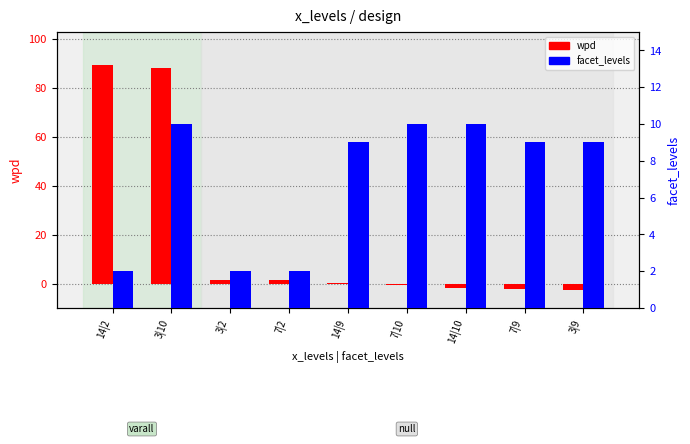

What is the difference between the maximum and second lowest values in the wpd series?

91.5